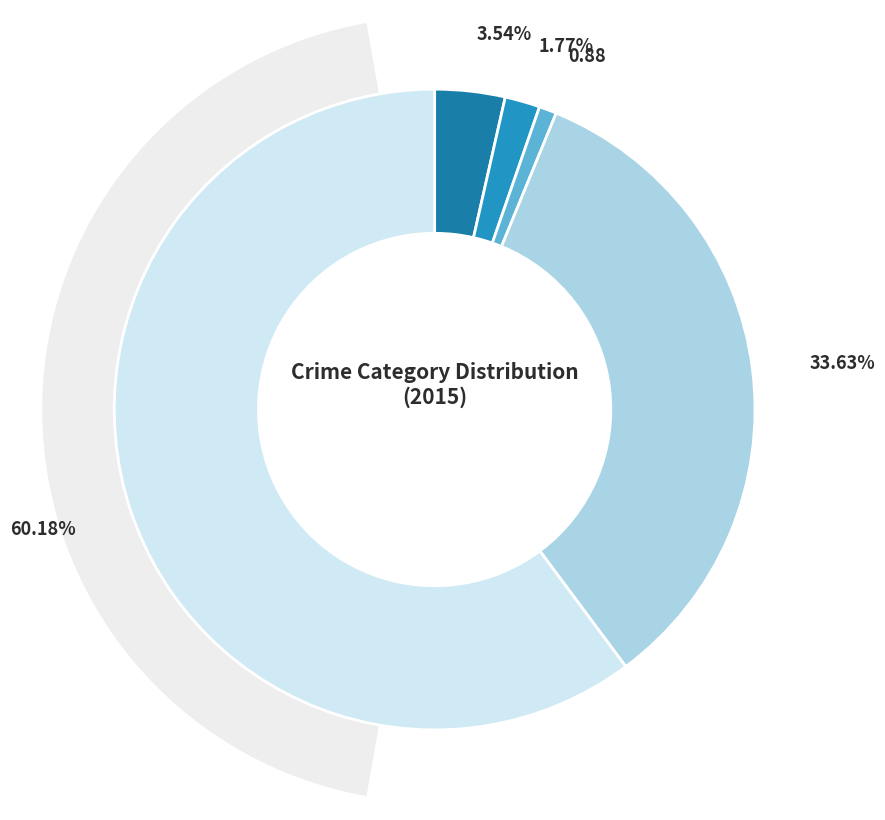

To the nearest percent, what is the difference between the Aggravated Battery and Criminal Sexual Assault slice percentages?

2%